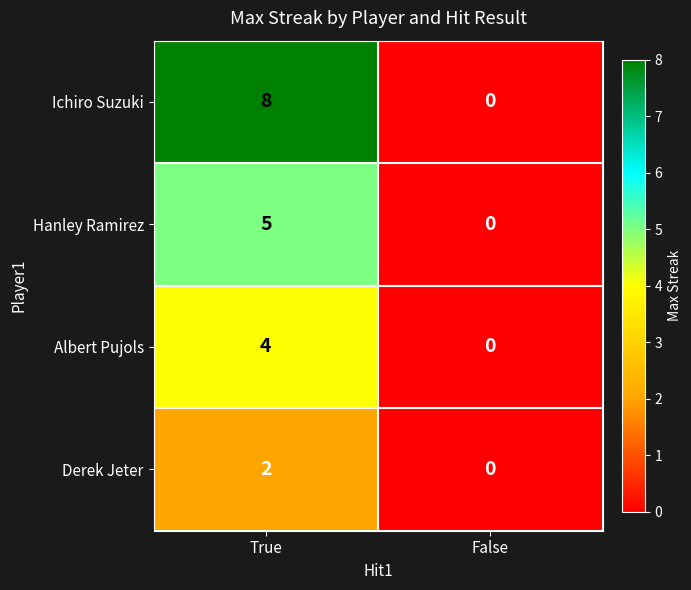

The Ichiro Suzuki series shows 2 at True. True or false?

False